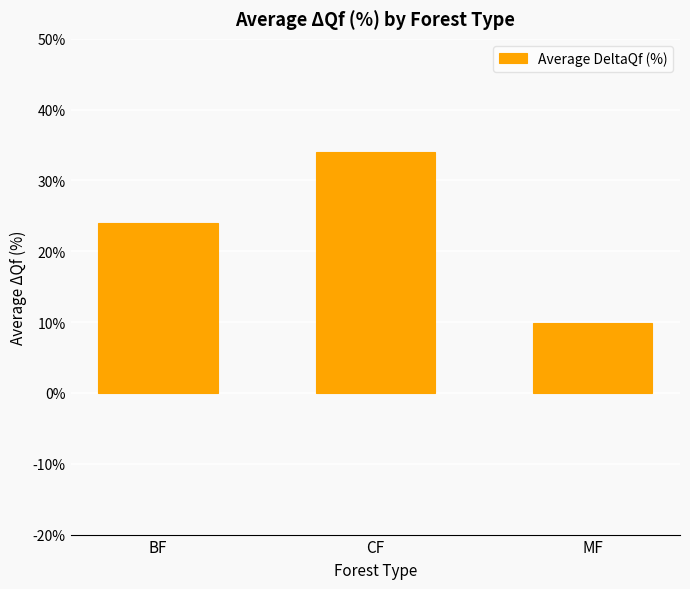

What is the greatest value displayed?

34.1